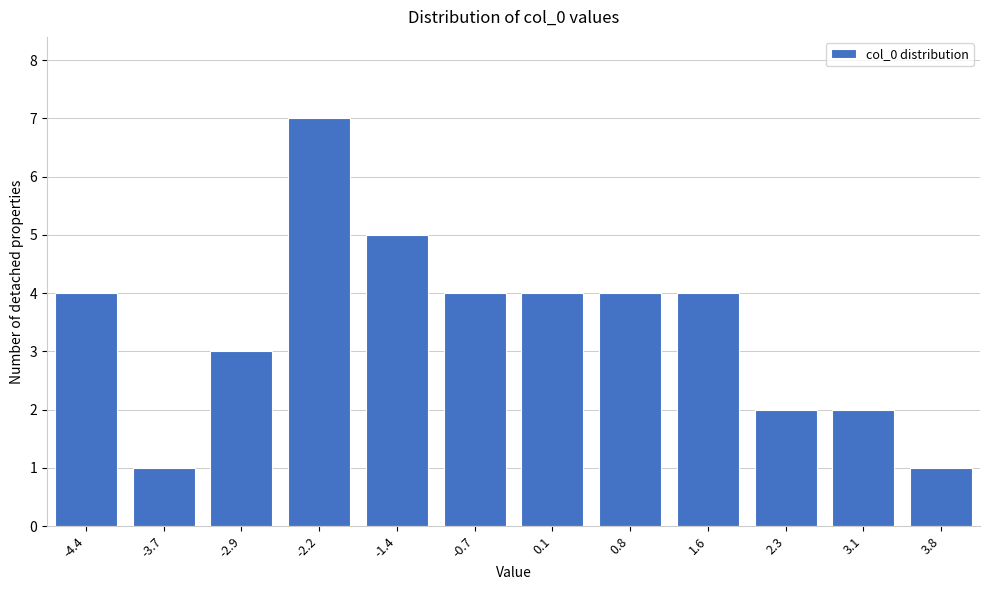

Reading left to right, transcribe all the data shown in this chart.

4	1	3	7	5	4	4	4	4	2	2	1